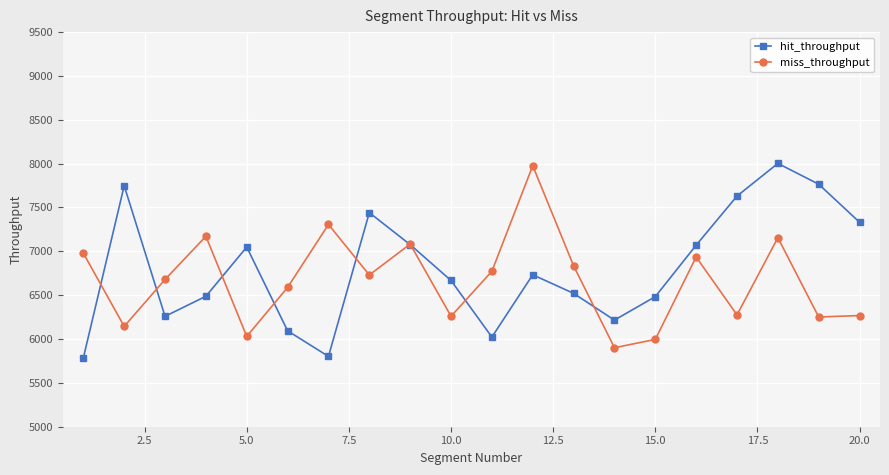

How many interior local valleys does the hit_throughput series have?

4